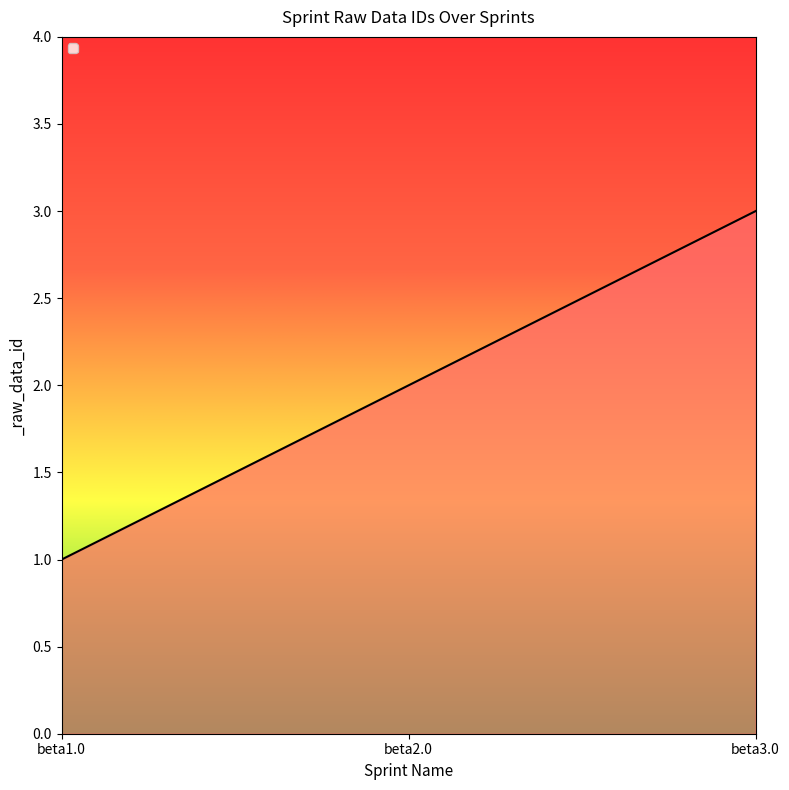

What is the sum of all values?

6